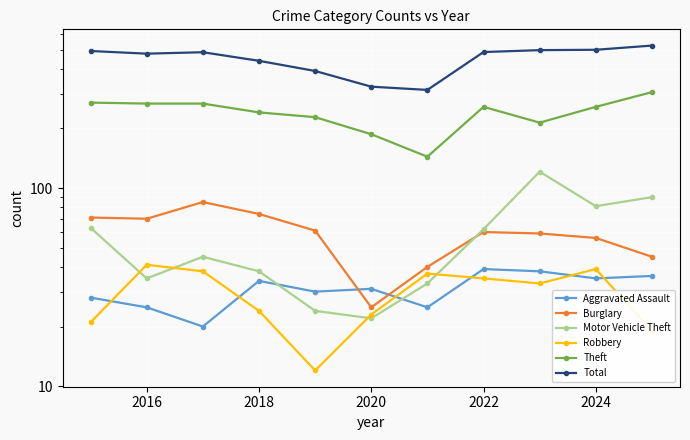

At 2016, list the series in order from smallest to largest.

Aggravated Assault, Motor Vehicle Theft, Robbery, Burglary, Theft, Total